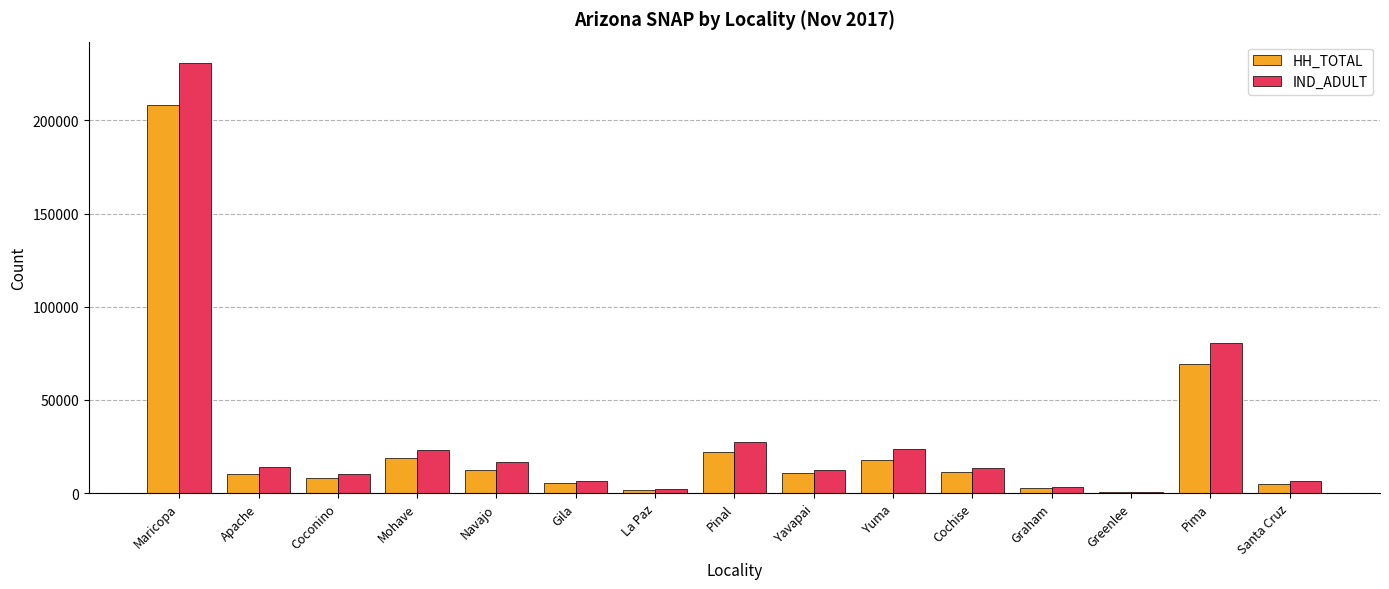

Does the chart contain stacked bars?

No